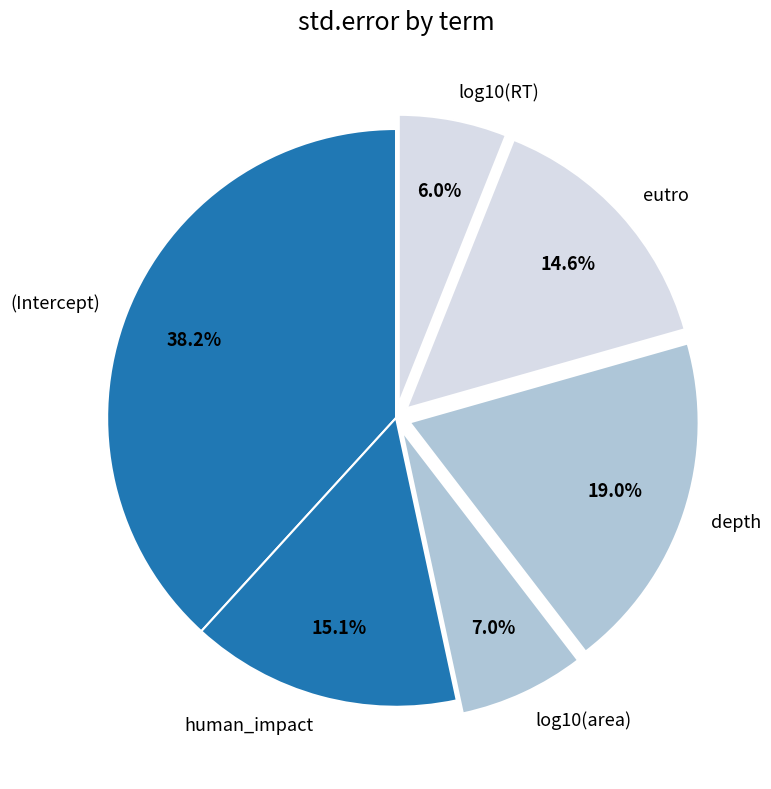

How many slices are in this pie chart?

6